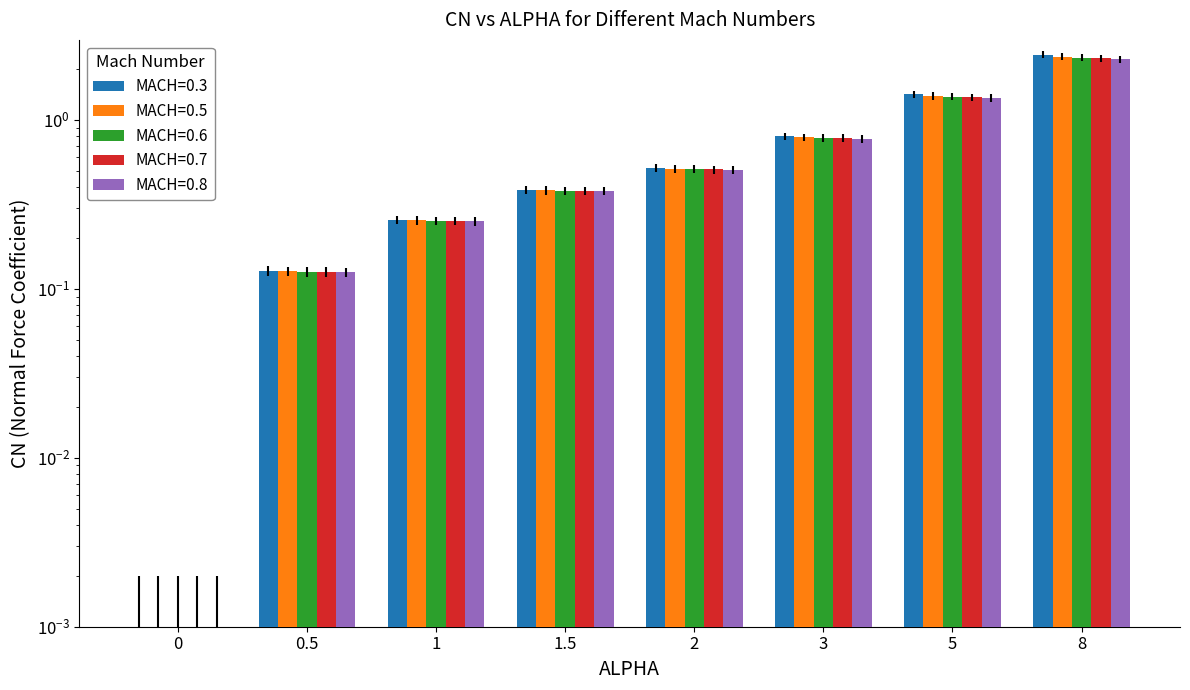

What are all the series names shown in the legend?

MACH=0.3, MACH=0.5, MACH=0.6, MACH=0.7, MACH=0.8